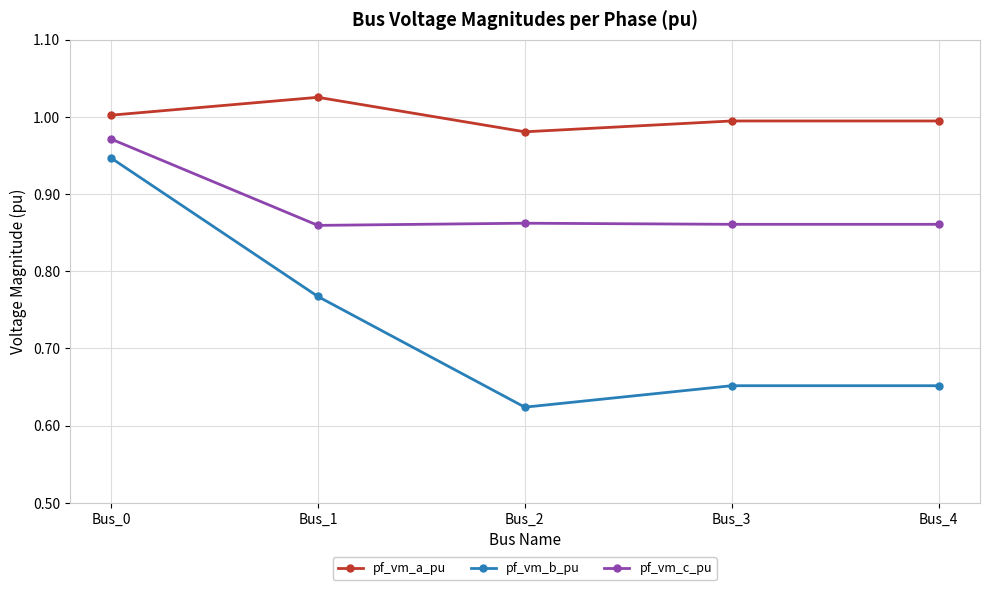

At which category does pf_vm_a_pu reach its first local peak?

Bus_1